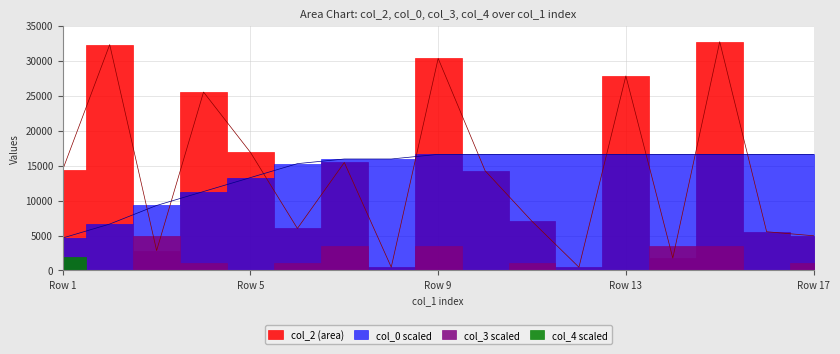

At how many categories does at least one series exceed 8723?

17